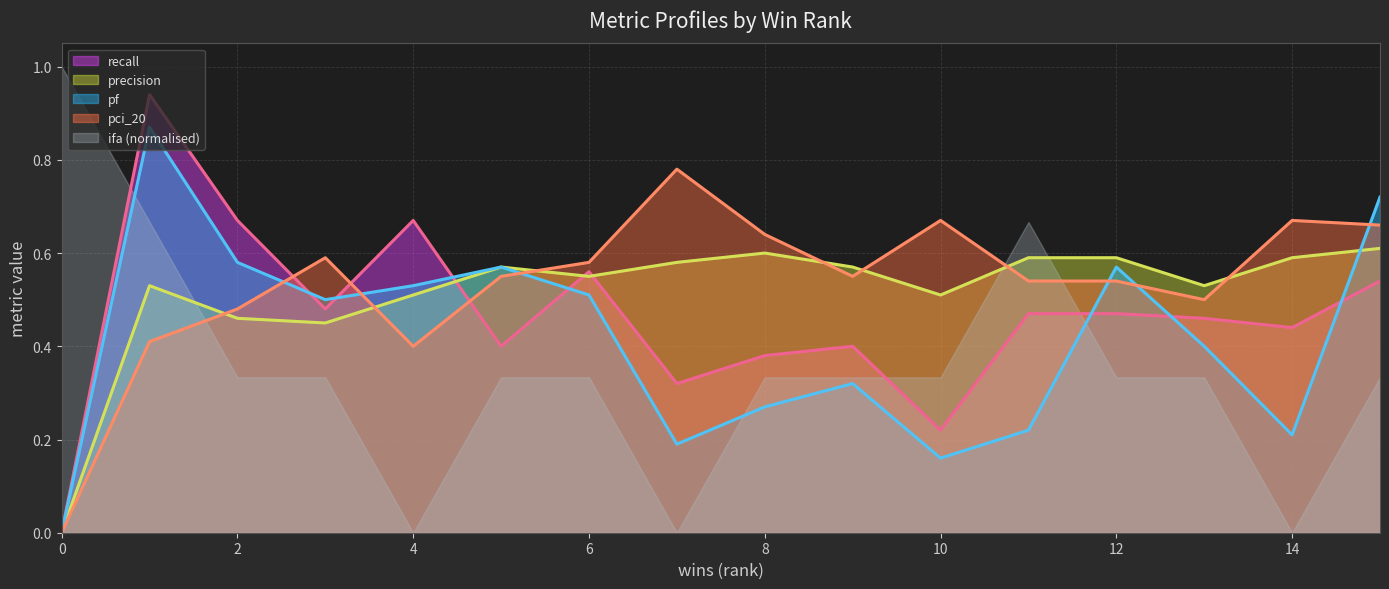

At which category does the chart reach its peak across all series?

0